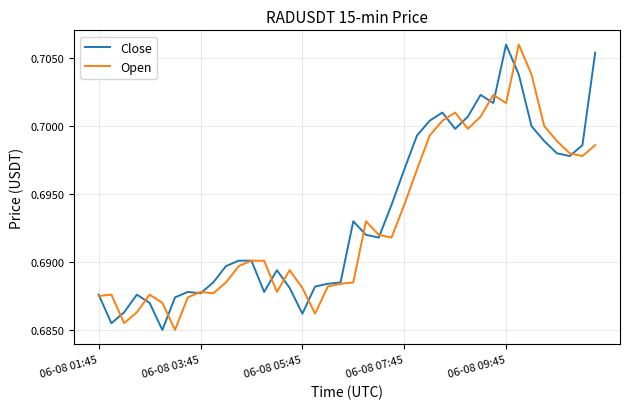

What is the maximum value shown in the chart?

0.7